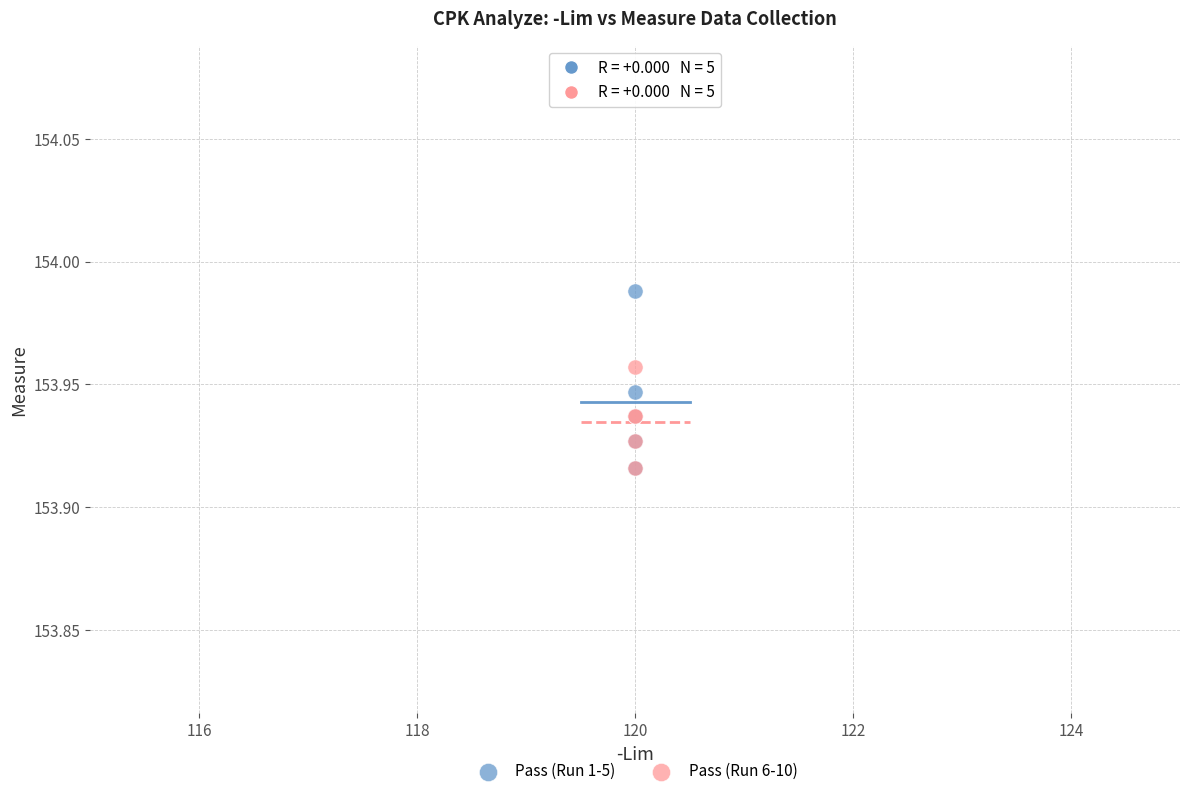

What are all the series names shown in the legend?

Pass (Run 1-5), Pass (Run 6-10)